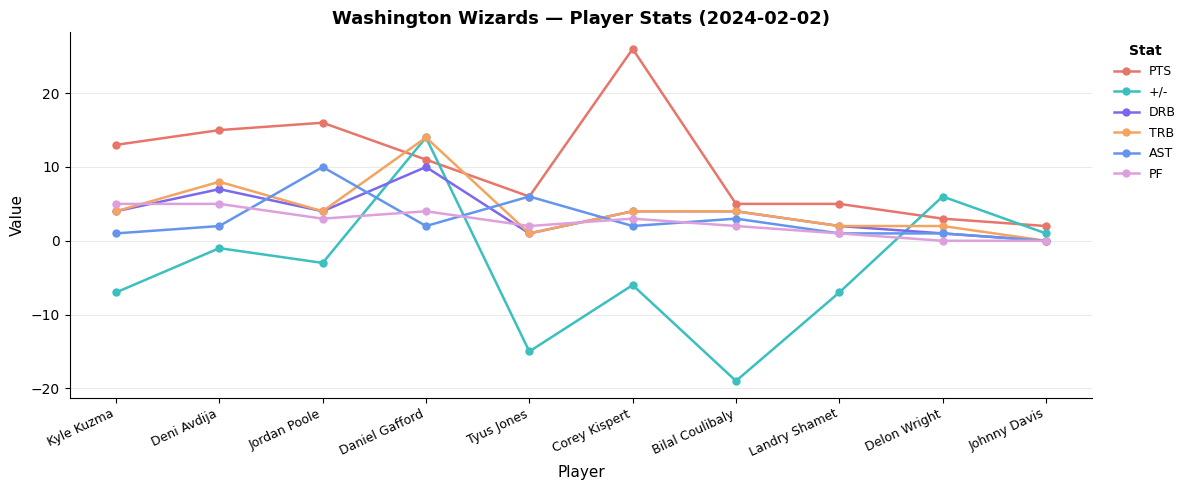

Which series has the widest spread of values?

+/-